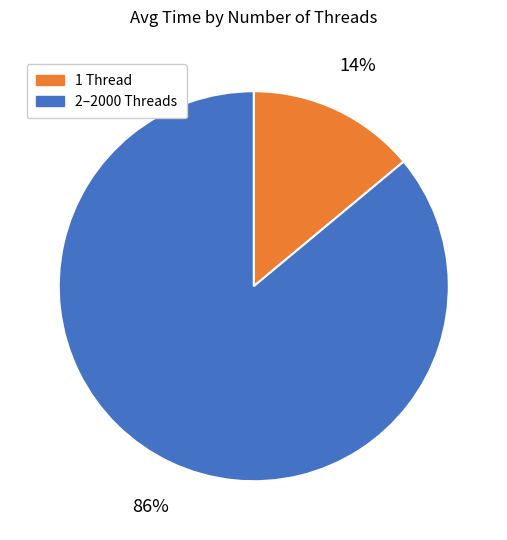

Rank the categories by value from lowest to highest.

1 Thread, 2–2000 Threads